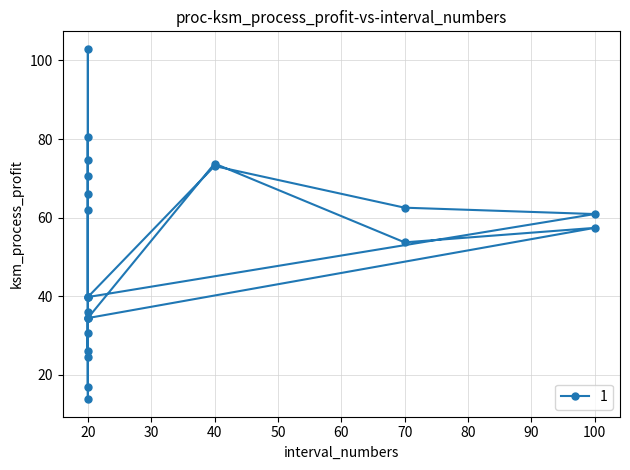

What is the value of the 3rd point from the left?

62.5